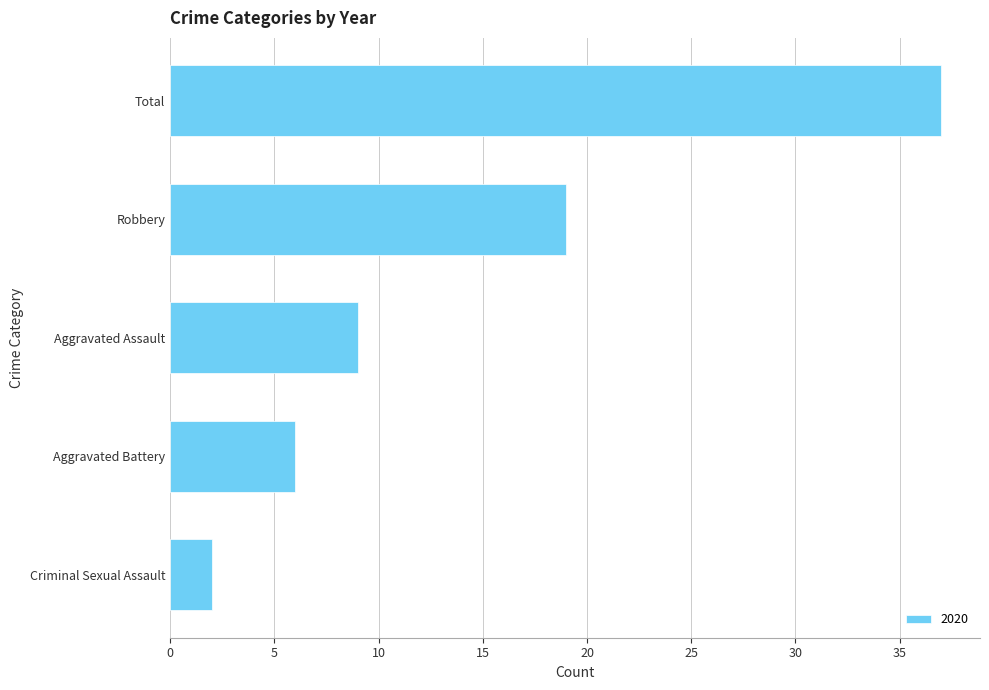

What is the average value?

15